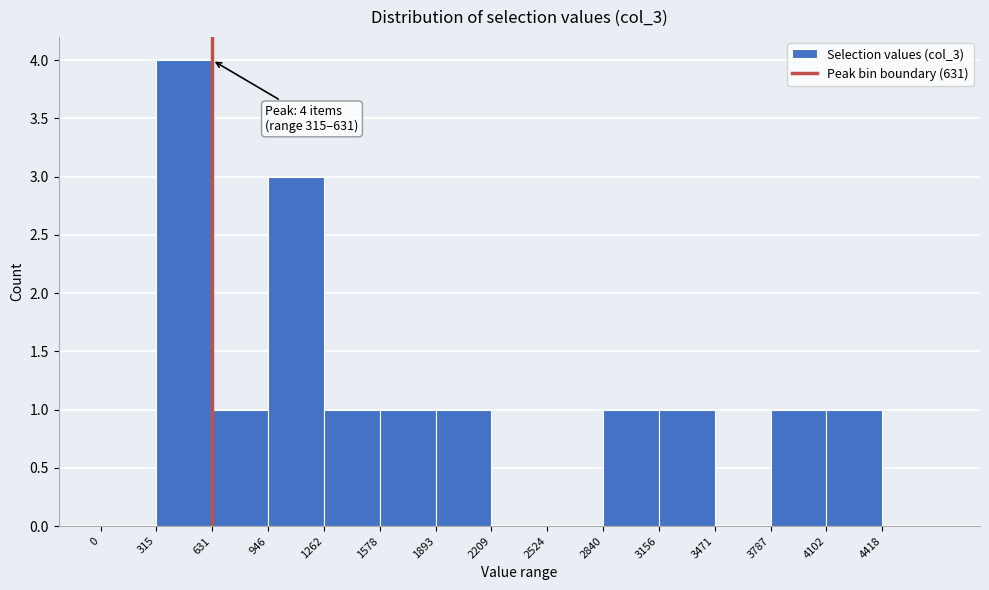

Which range on the x-axis has the tallest bar?

300 to 650